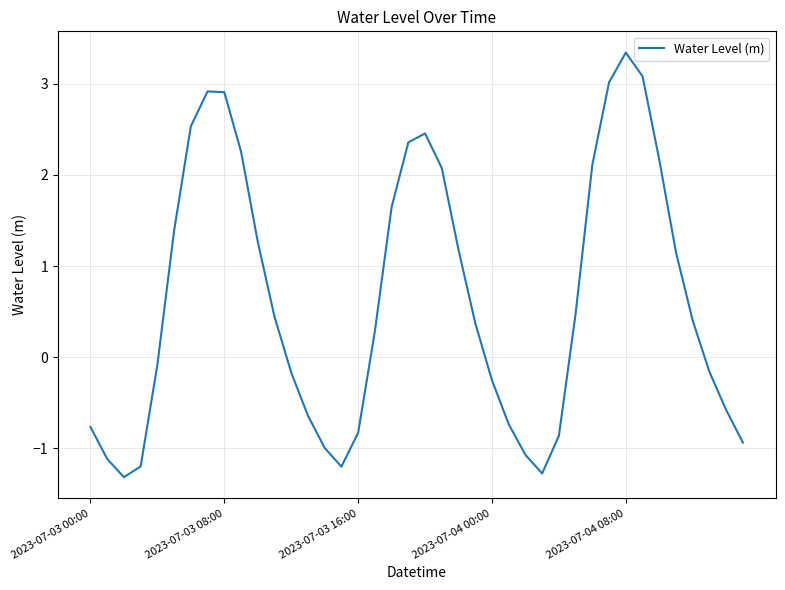

What is the smallest value displayed?

-1.3